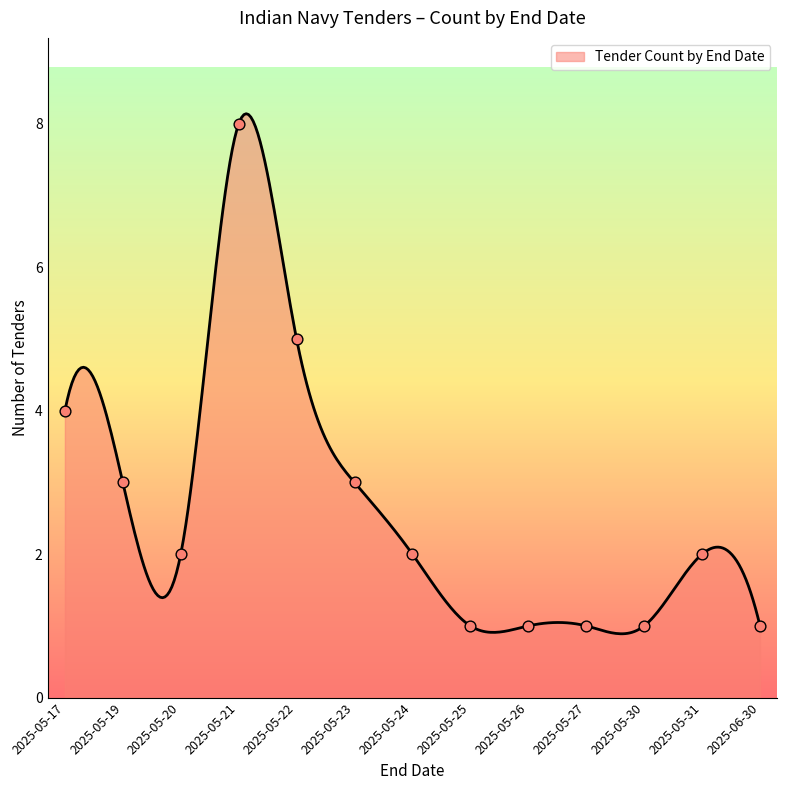

What is the highest value of the Tender Count by End Date series?

8.1